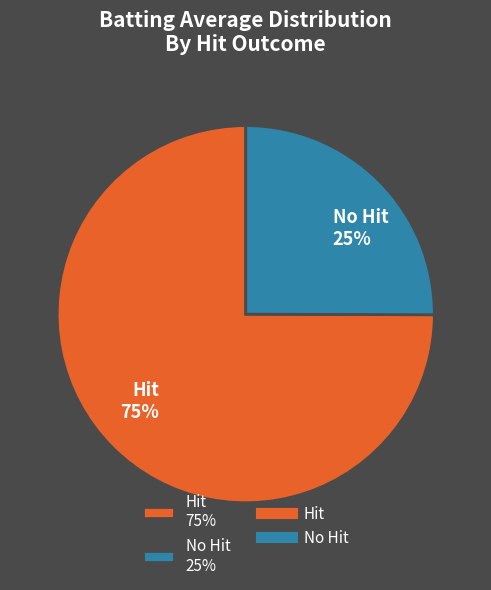

Do No Hit 25% and Hit 75% together represent more than half of the pie?

Yes